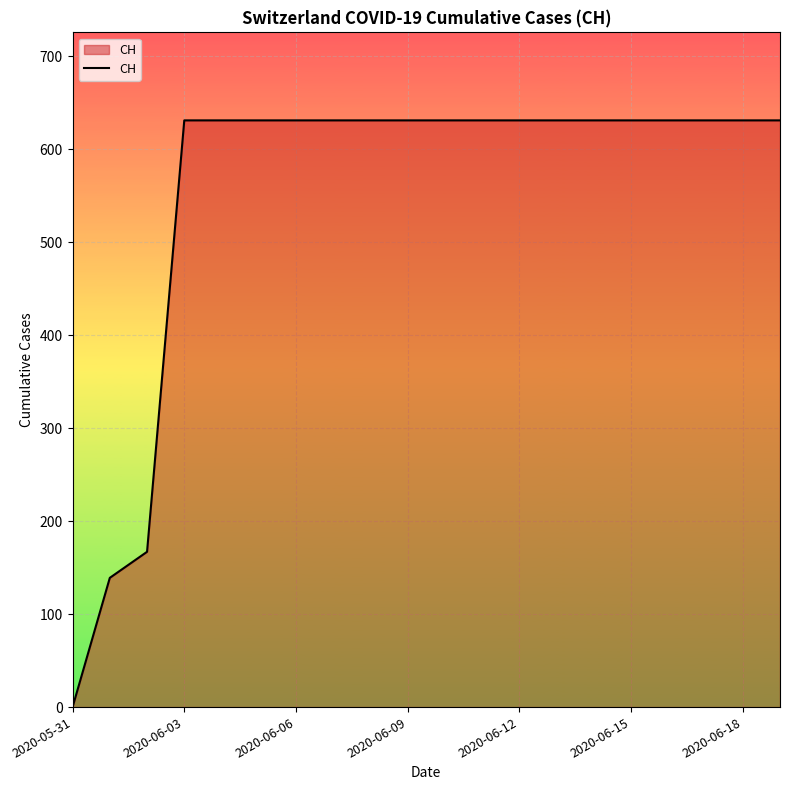

Count the number of categories in the chart.

20